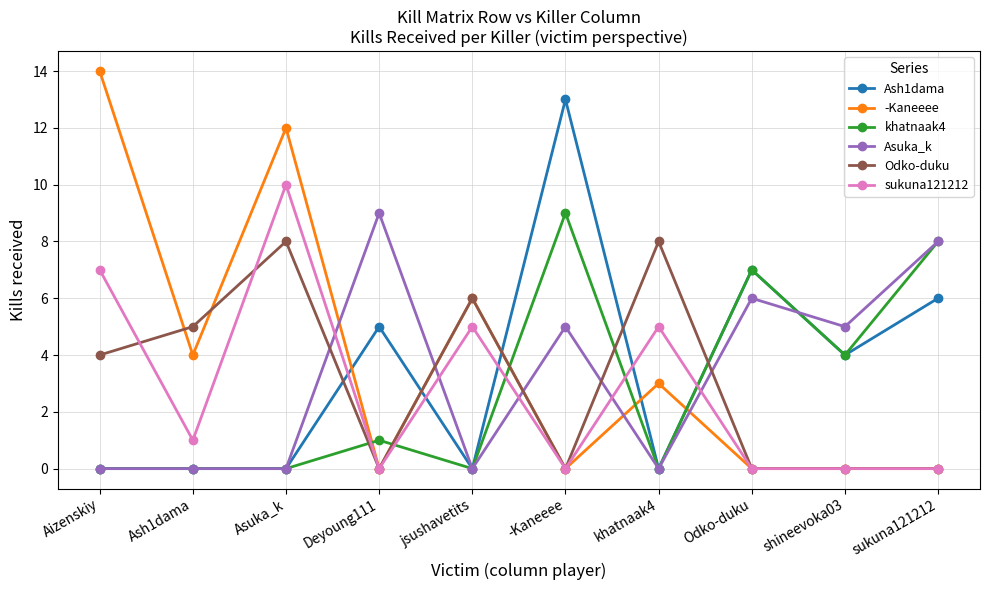

At how many categories does at least one series exceed 11?

3